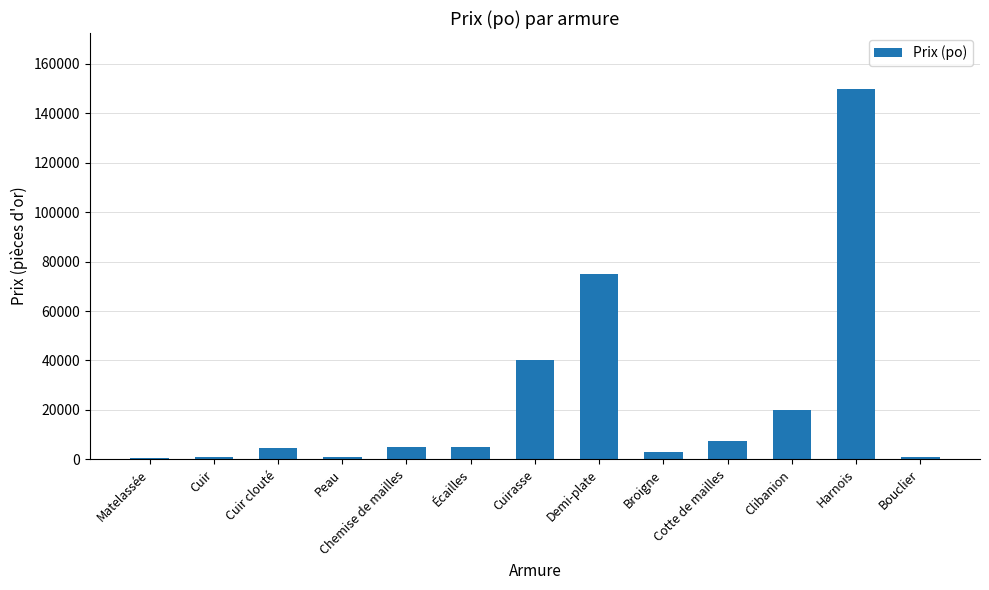

Approximately how many times larger is the value at Broigne compared to Cotte de mailles?

0.4